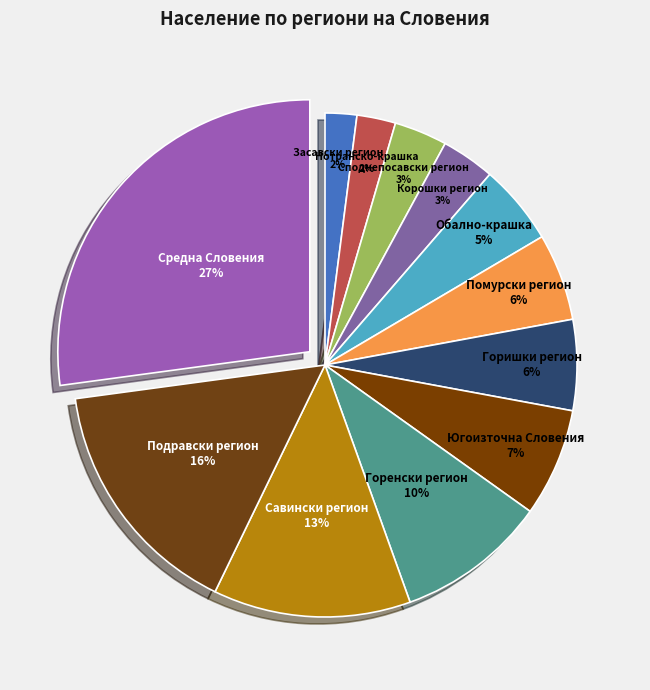

The Савински регион slice represents 13% of the pie. True or false?

True